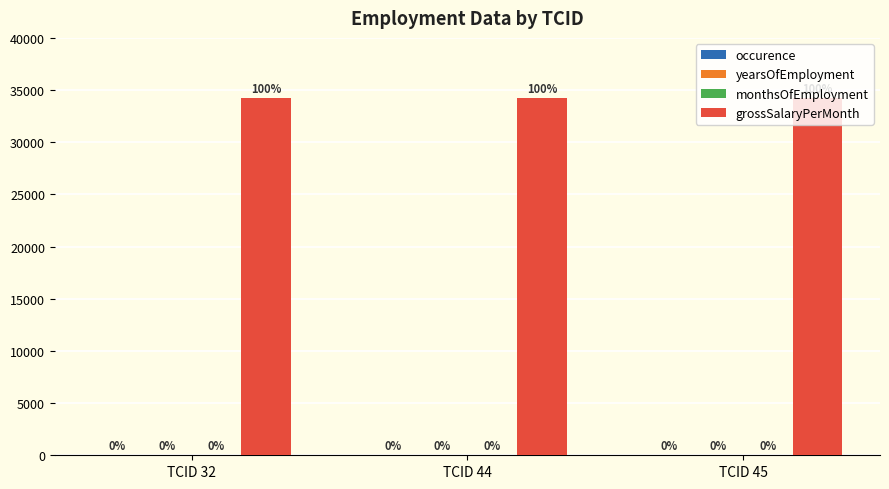

What is the difference between the highest and lowest values at TCID 32?

34220